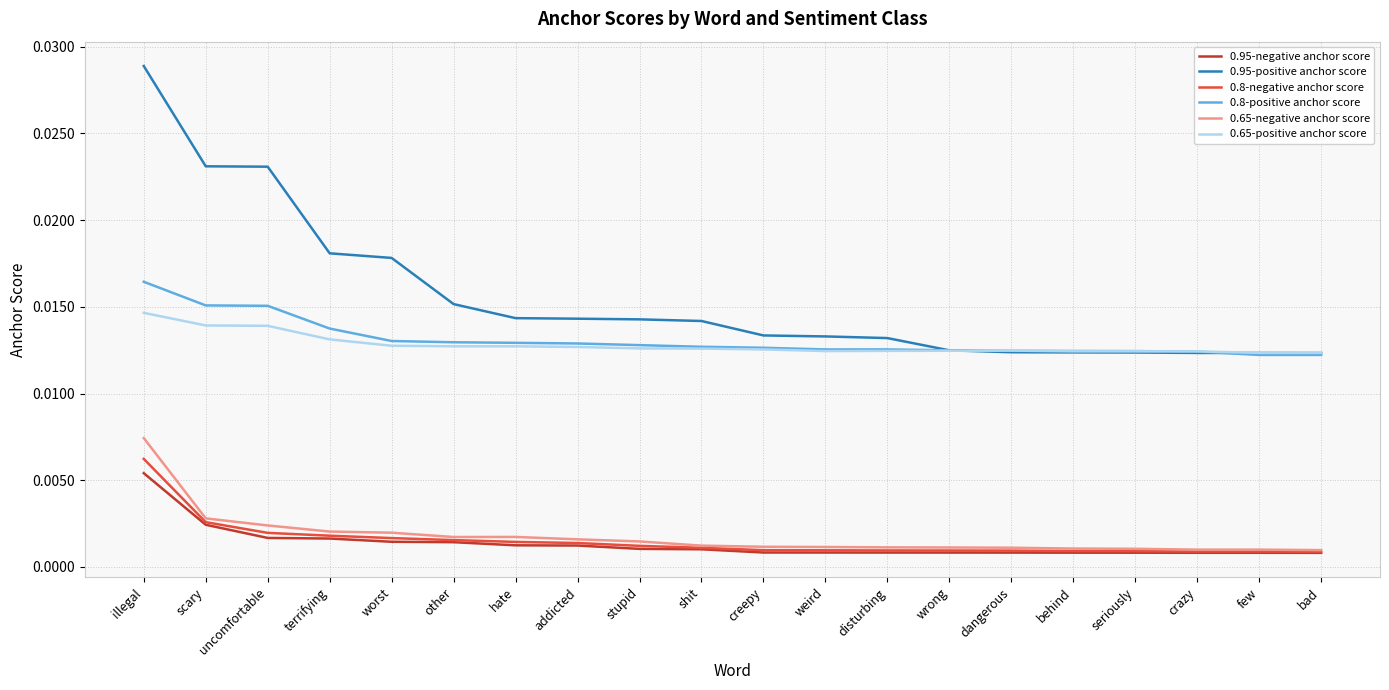

Which label corresponds to the largest value in the chart?

illegal